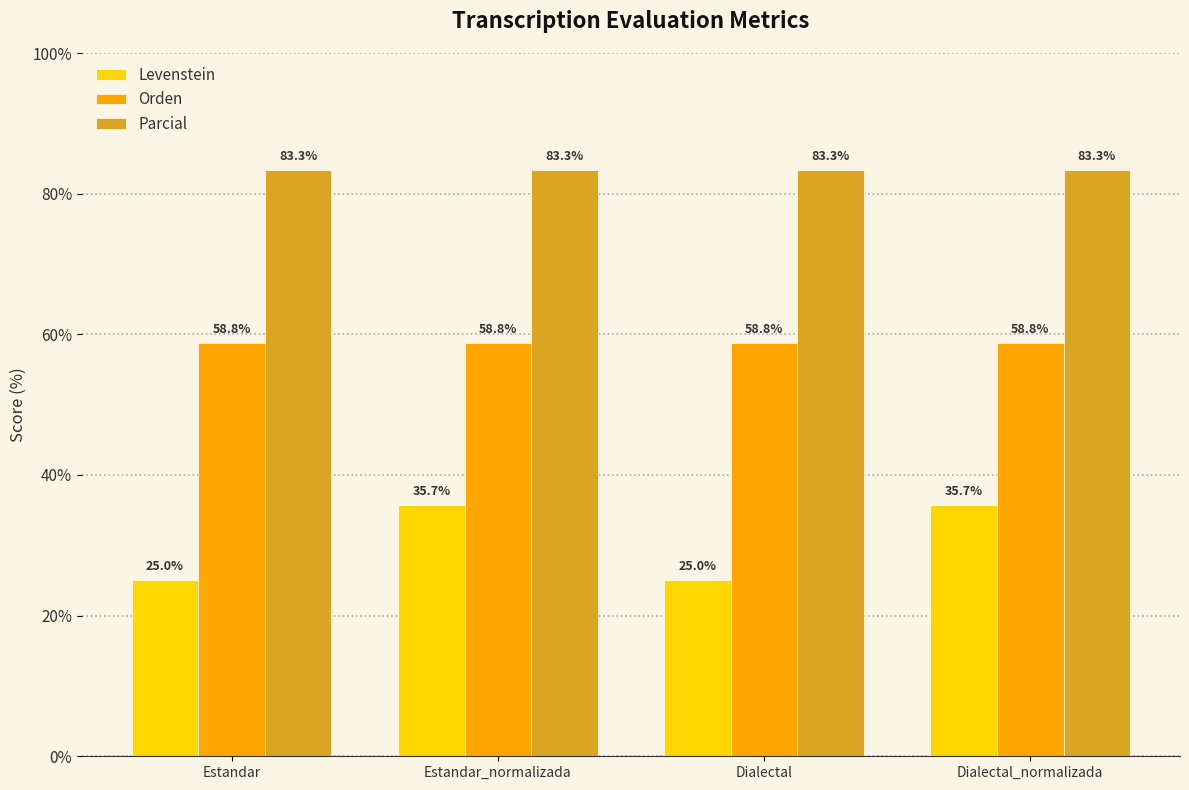

What is the lowest value of the Levenstein series?

25.0